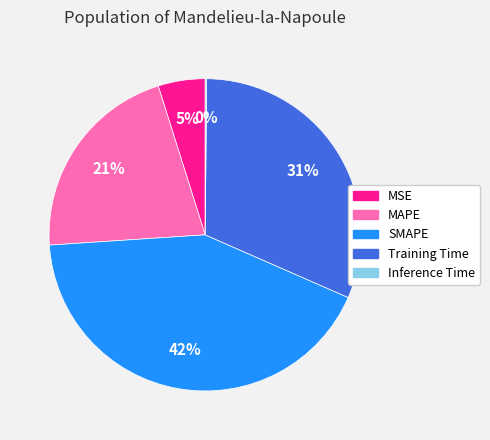

Does MSE represent more than half of the total?

No